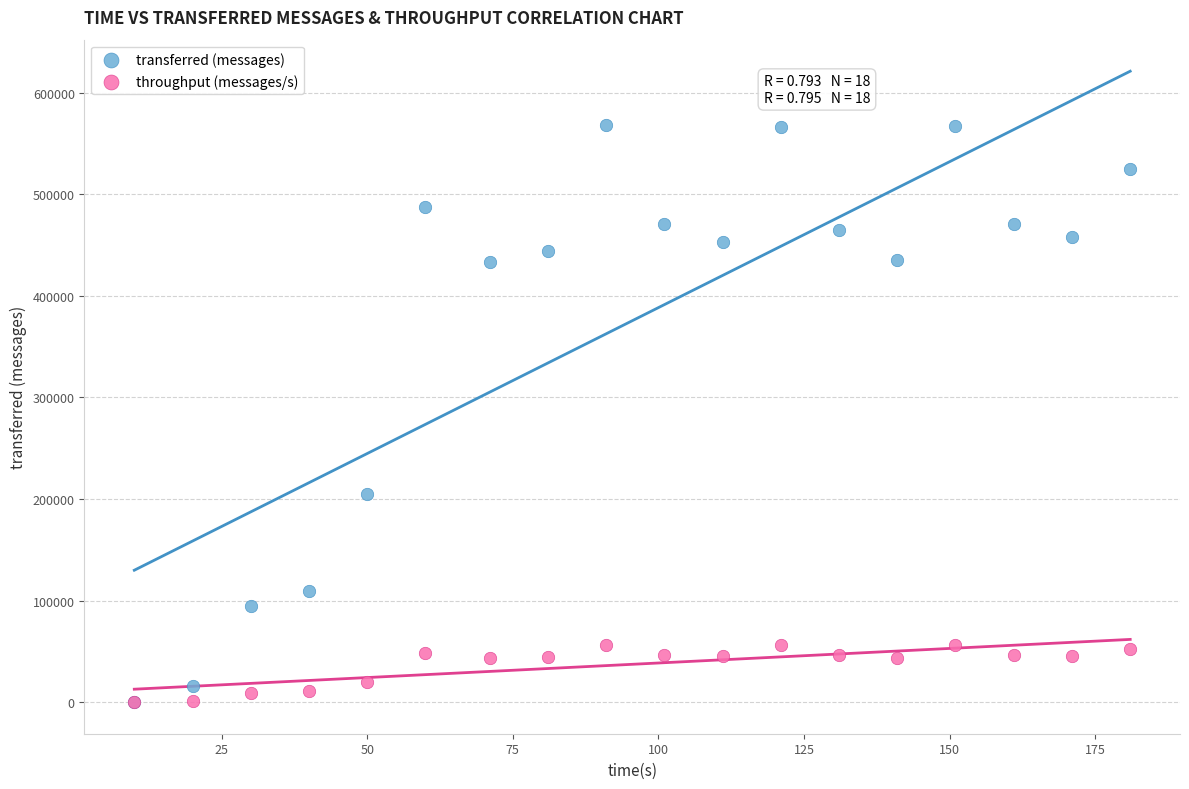

In the transferred (messages) series, what Y value is closest to 283980?

205020